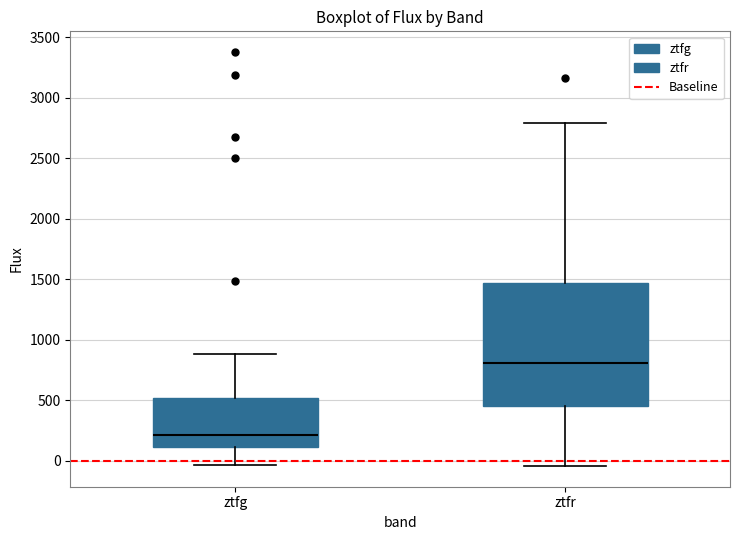

Reading left to right, transcribe this box plot: for each box, give where its median line is, the range the box spans, and where its two whiskers end, as read against the y-axis. The values are not printed on the chart, so give them approximately, as read against the axis.

ztfg: median 200, box 100 to 500, whiskers -50 to 900
ztfr: median 800, box 450 to 1450, whiskers -50 to 2800